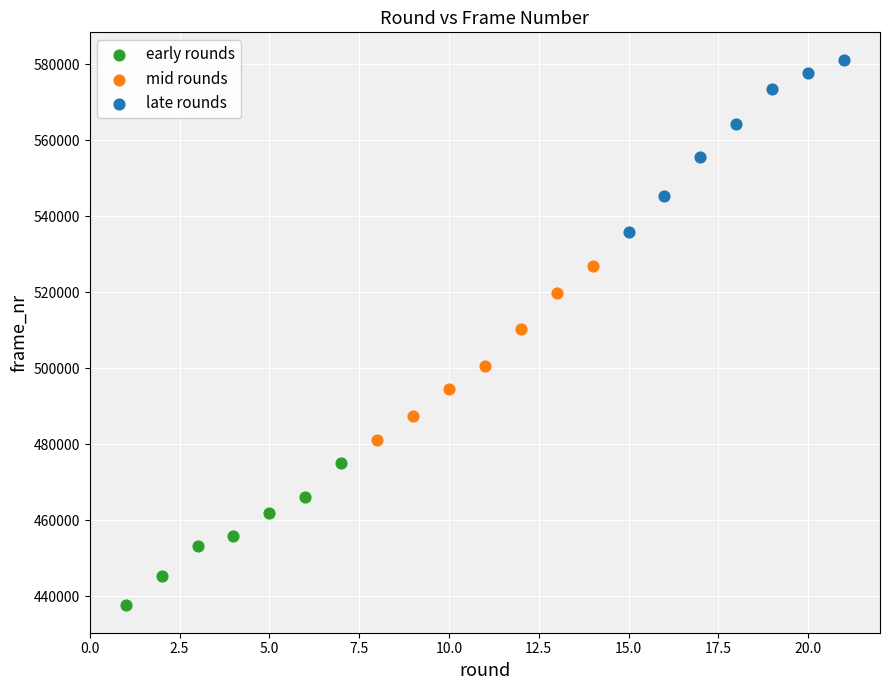

Which series contains the lowest Y value?

early rounds